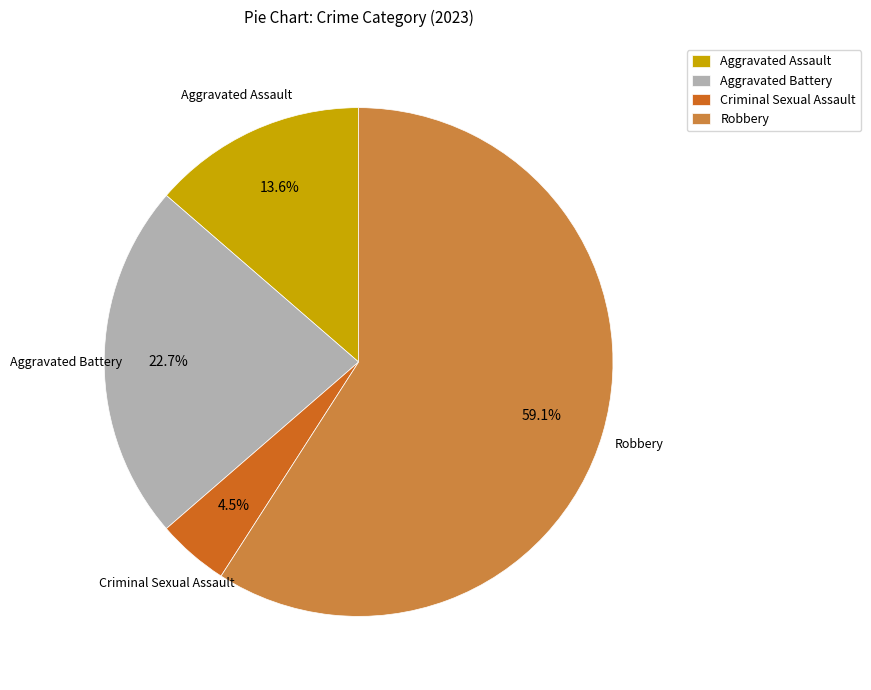

Rank the categories by value from highest to lowest.

Robbery, Aggravated Battery, Aggravated Assault, Criminal Sexual Assault